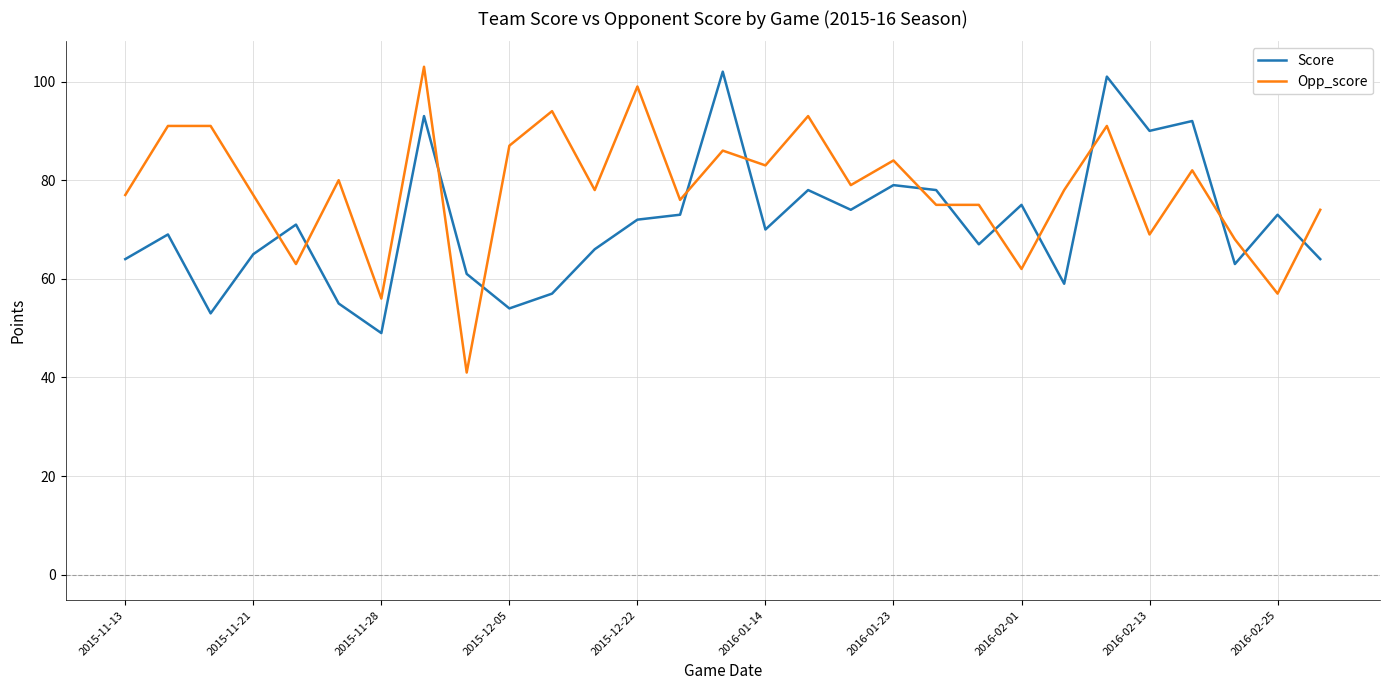

Reading left to right, extract all data points from this chart.

Score: 64	69	53	65	71	55	49	93	61	54	57	66	72	73	102	70	78	74	79	78	67	75	59	101	90	92	63	73	64
Opp_score: 77	91	91	77	63	80	56	103	41	87	94	78	99	76	86	83	93	79	84	75	75	62	78	91	69	82	68	57	74